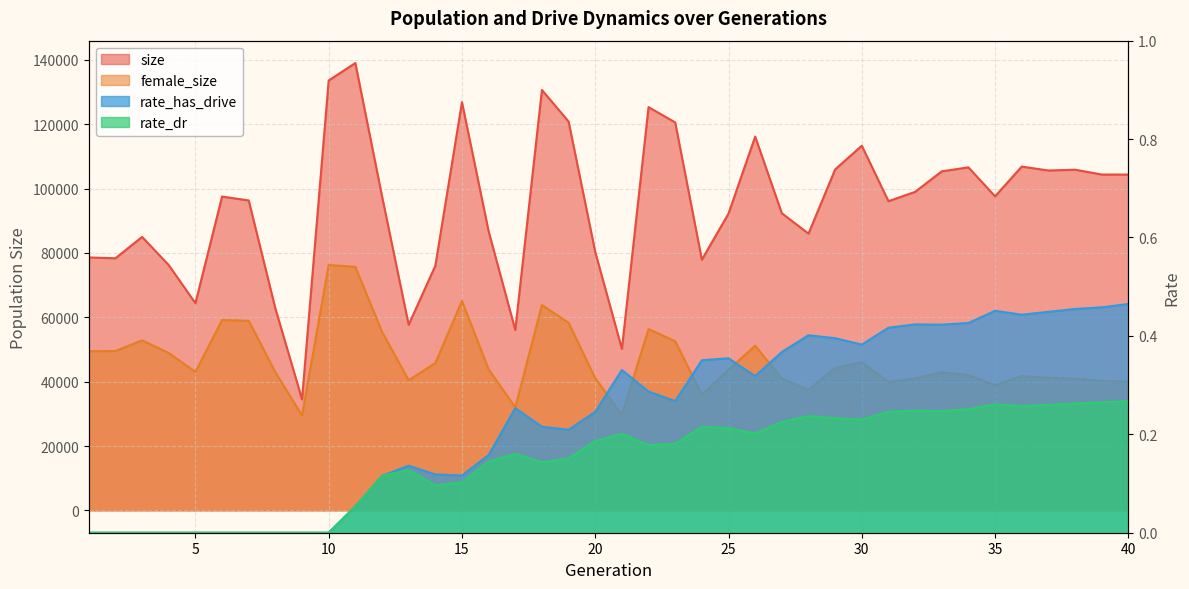

At which category is the sum across all series the highest?

11